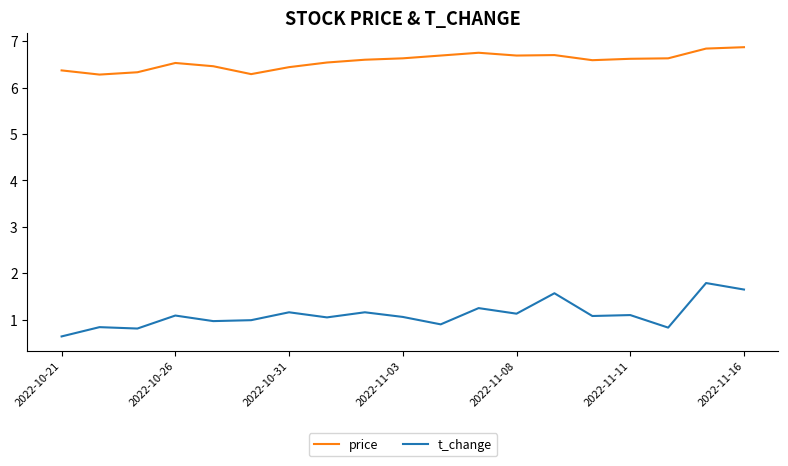

True or false: price and t_change intersect in this chart.

False